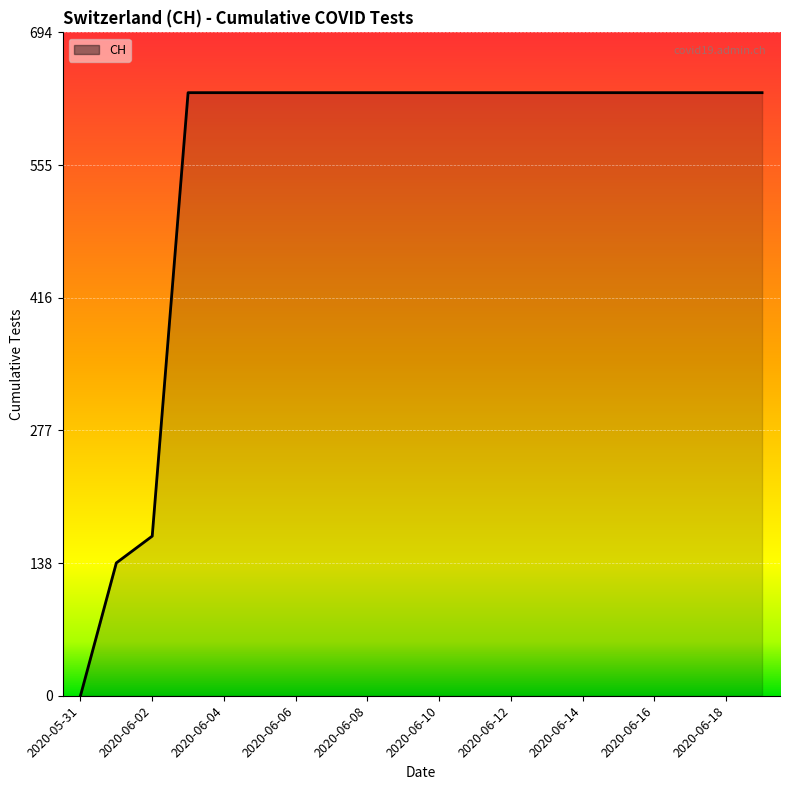

What is the greatest value displayed?

631